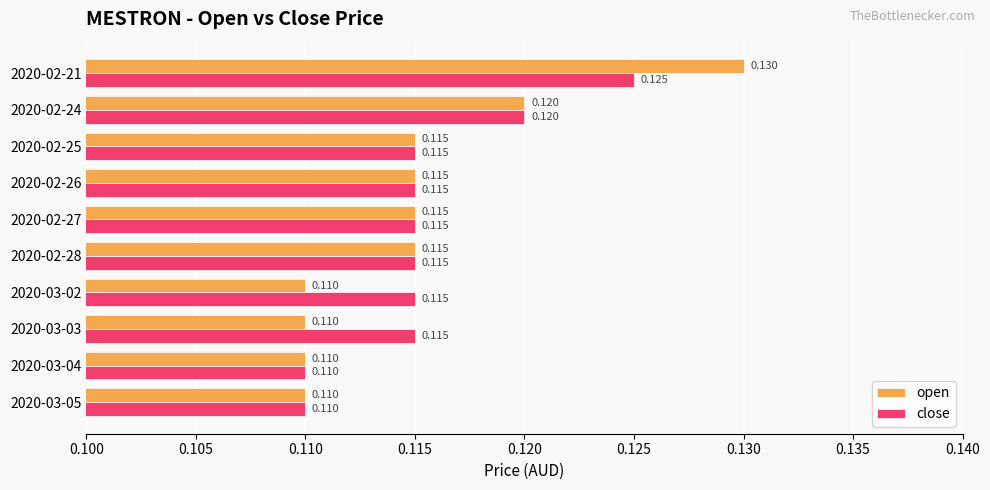

At which category is the sum across all series the highest?

2020-02-21